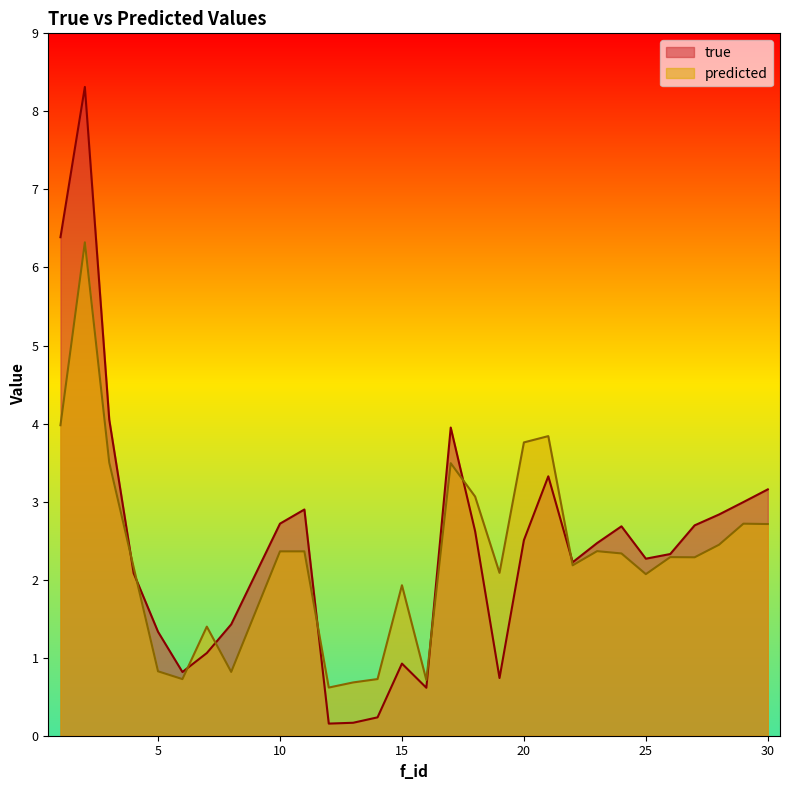

What is the difference between the predicted values at 25 and 28?

0.4